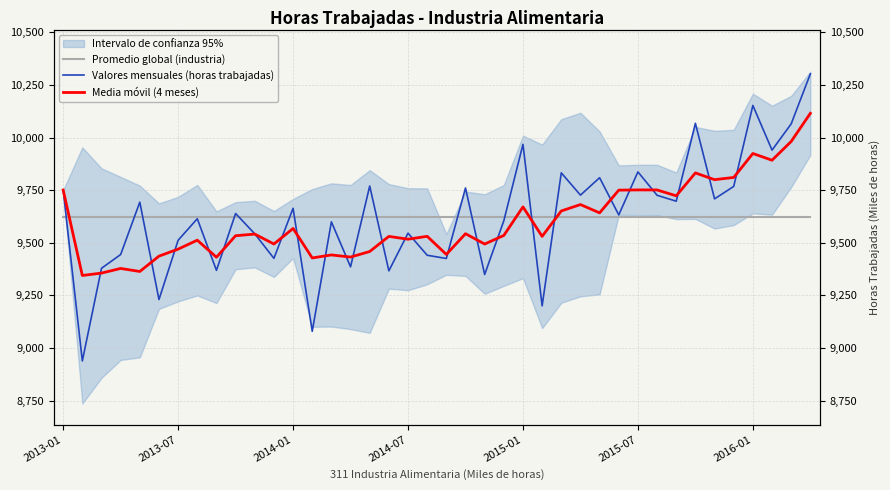

At which label is Promedio global (industria) closest to 9624?

2013-01